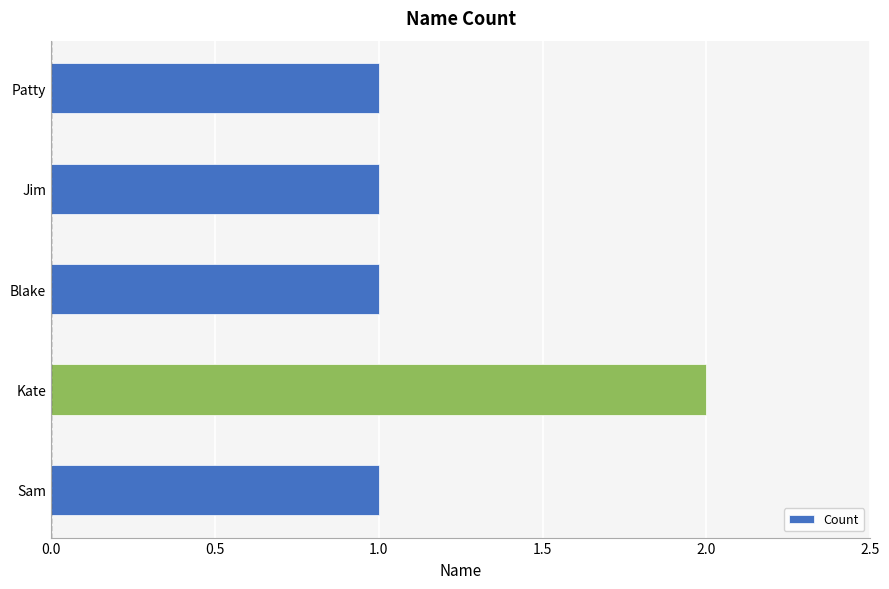

What is the average value?

1